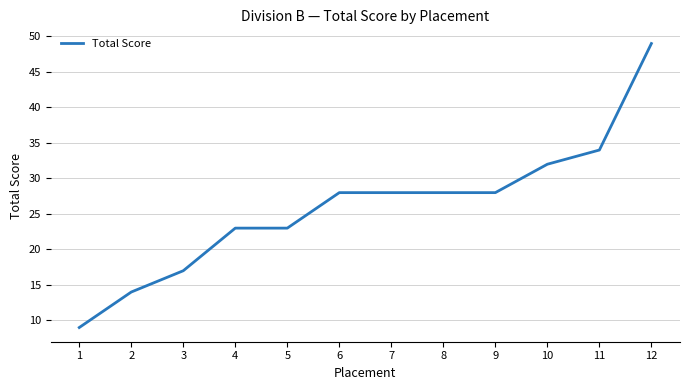

What is the approximate value at 3?

17